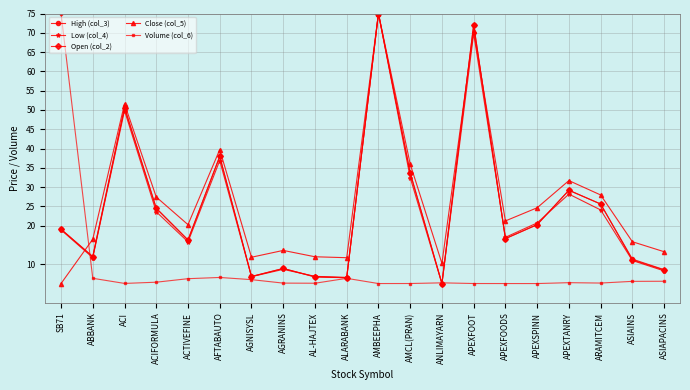

Which category has the lowest value in the High (col_3) series?

ANLIMAYARN